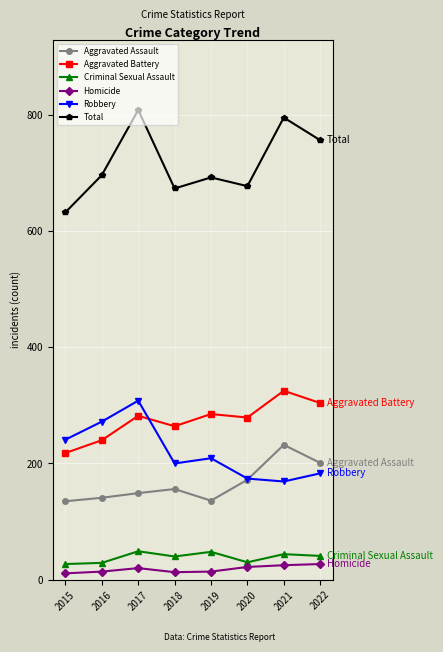

Rank the series by their maximum value, from highest to lowest.

Total, Aggravated Battery, Robbery, Aggravated Assault, Criminal Sexual Assault, Homicide